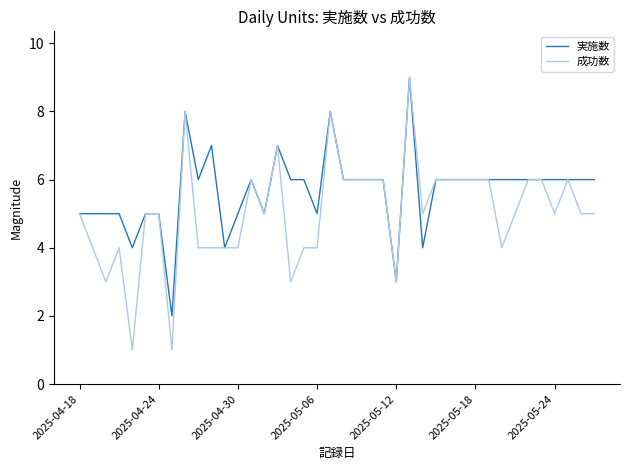

What are all the series names shown in the legend?

実施数, 成功数